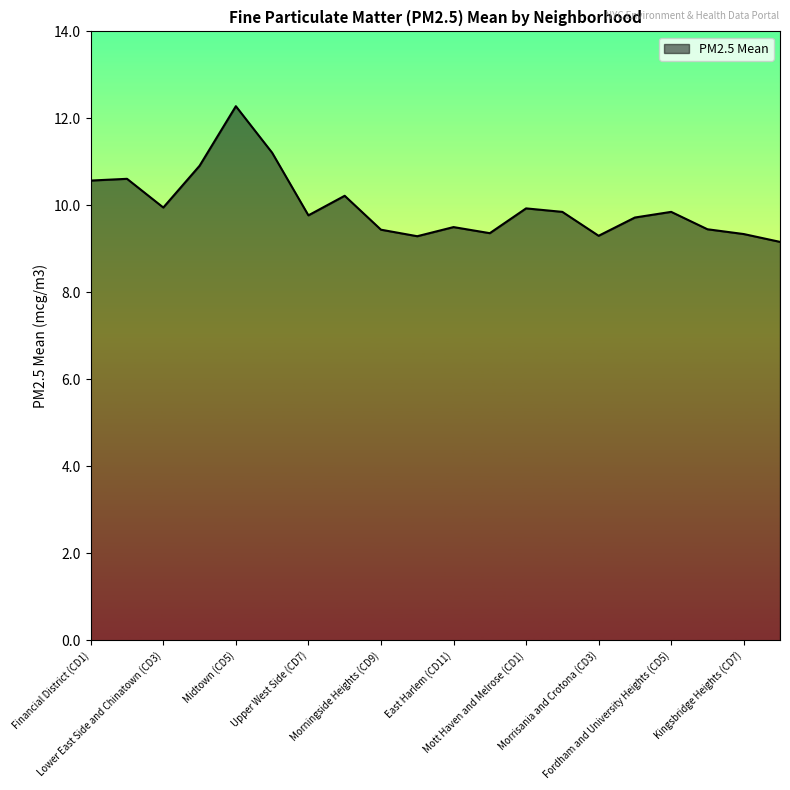

What is the difference between the maximum and minimum values?

3.1